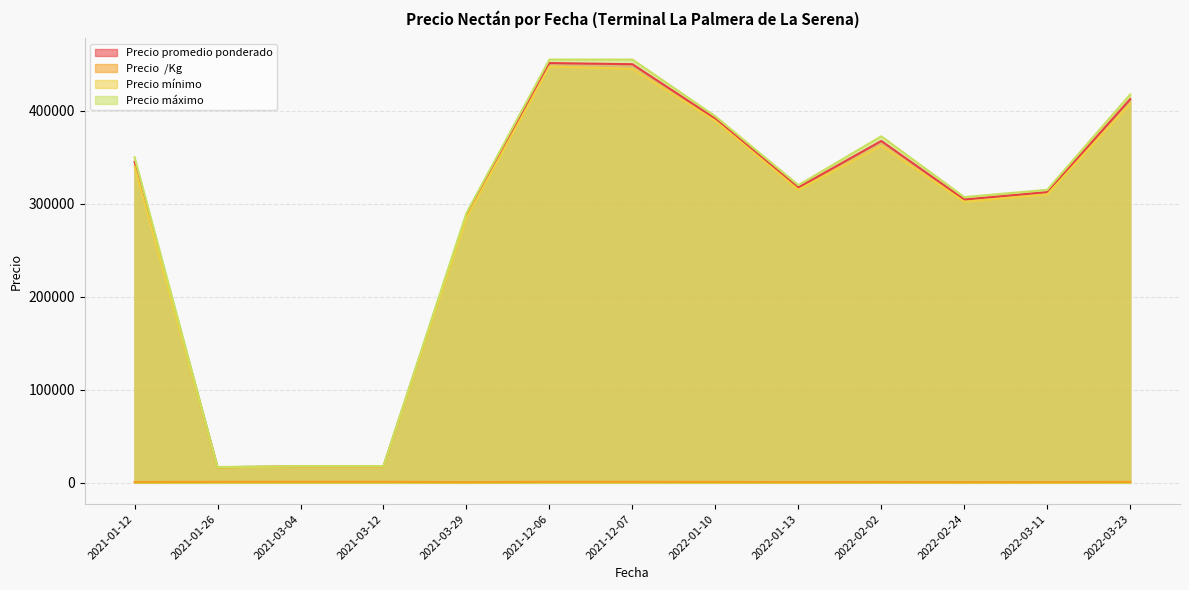

What is the greatest value displayed?

455000.0